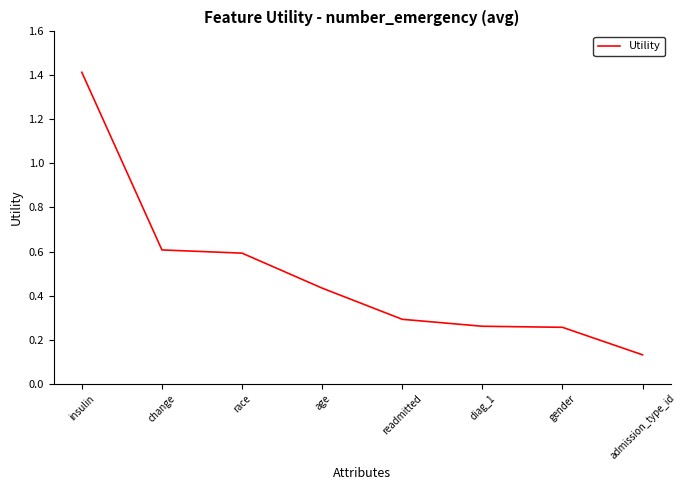

Which category has the highest value across all series?

insulin